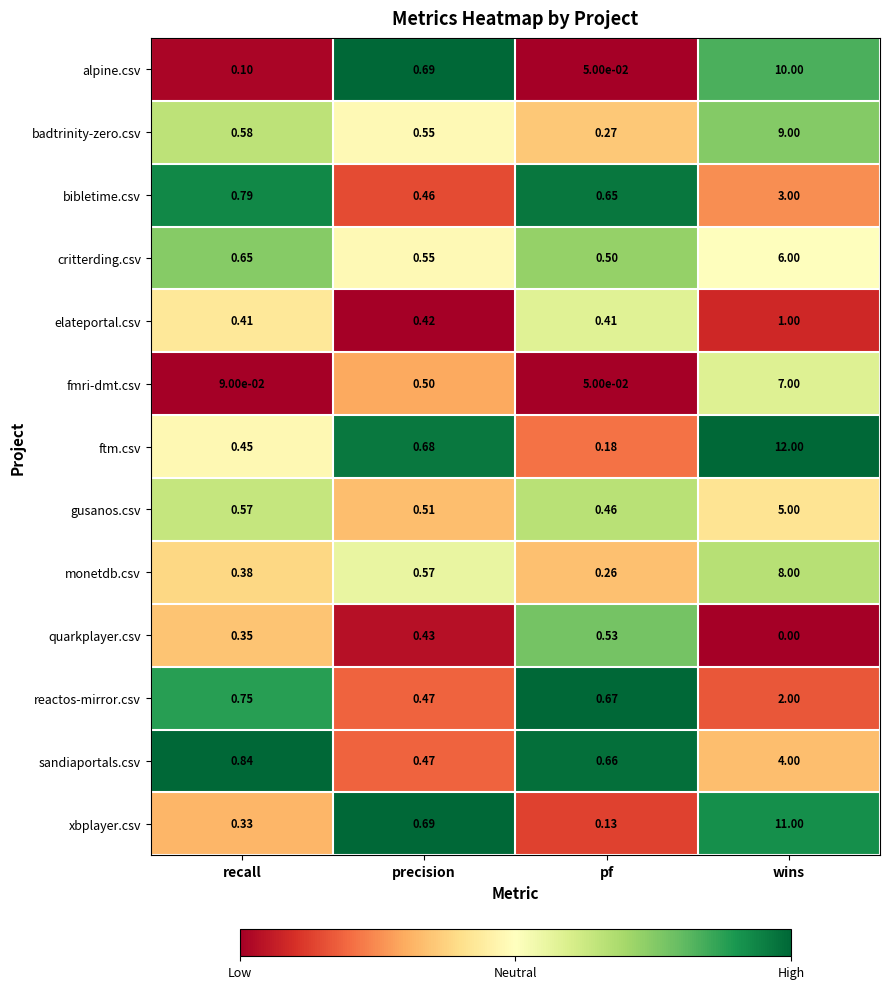

What is the greatest value displayed?

12.0